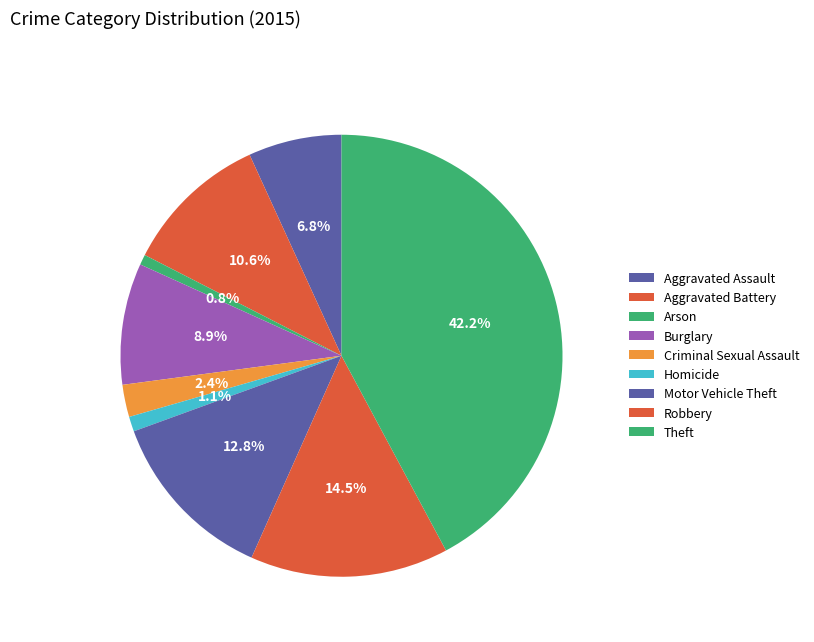

To the nearest percent, what is the difference between the Arson and Theft slice percentages?

41%